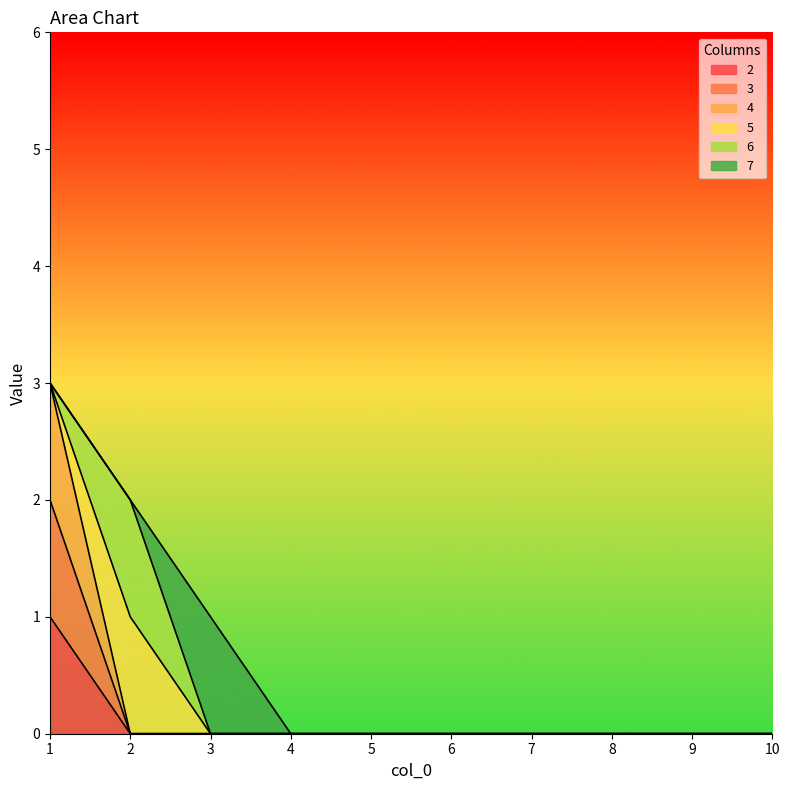

The 2 series shows 0 at 9. True or false?

True